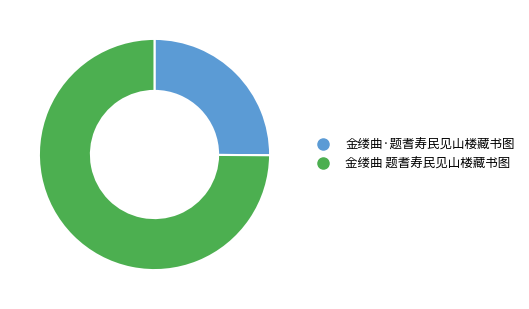

Which has a higher value, 金缕曲 题耆寿民见山楼藏书图 or 金缕曲·题耆寿民见山楼藏书图?

金缕曲 题耆寿民见山楼藏书图